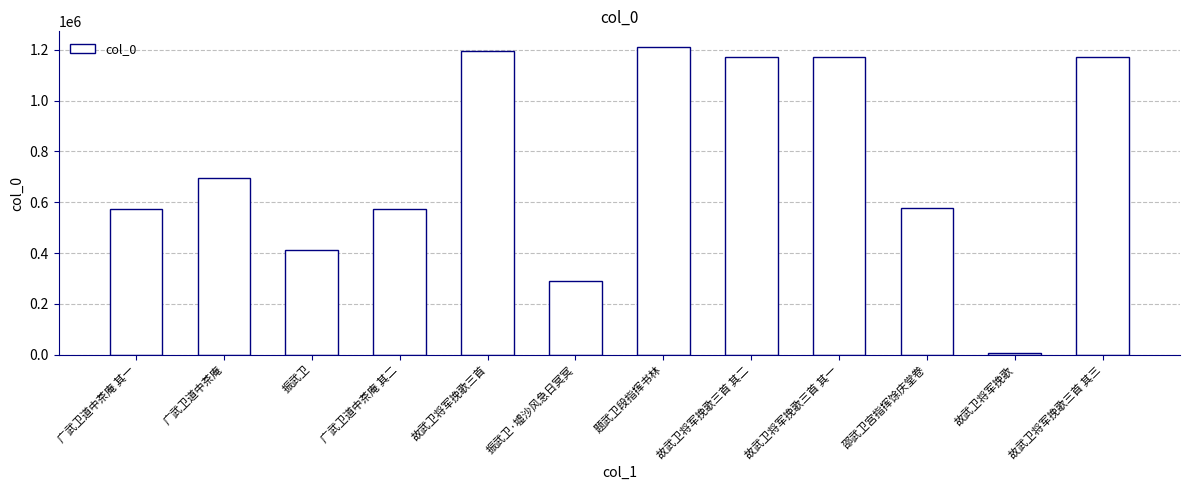

What is the change in value from 广武卫道中茶庵 to 广武卫道中茶庵 其二?

-120129